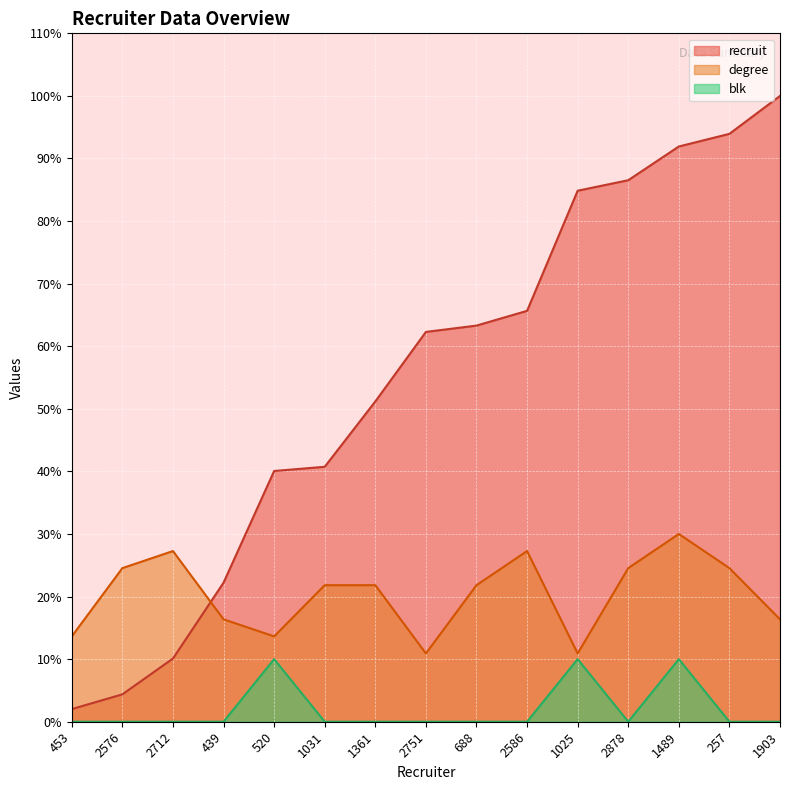

Rank the series at 1489 from lowest to highest value.

blk, degree, recruit